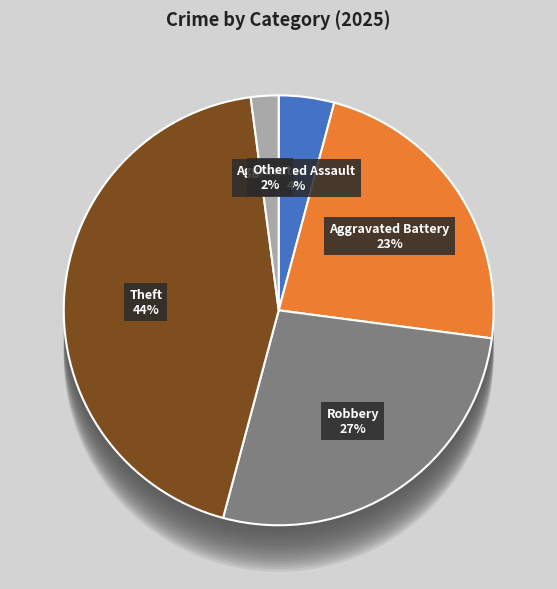

Is there a majority slice in this chart?

No